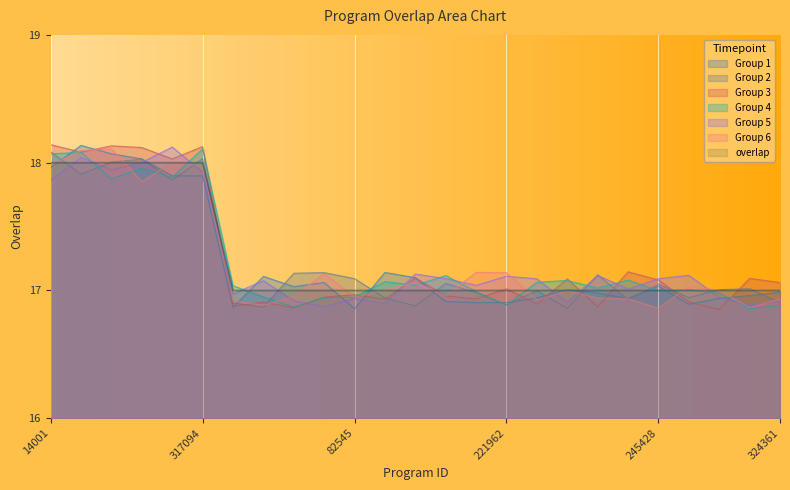

What position from the left is 293914?

23